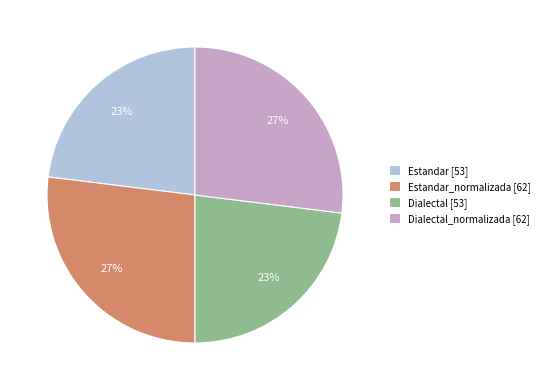

To the nearest percent, what portion does Dialectal [53] represent?

23%